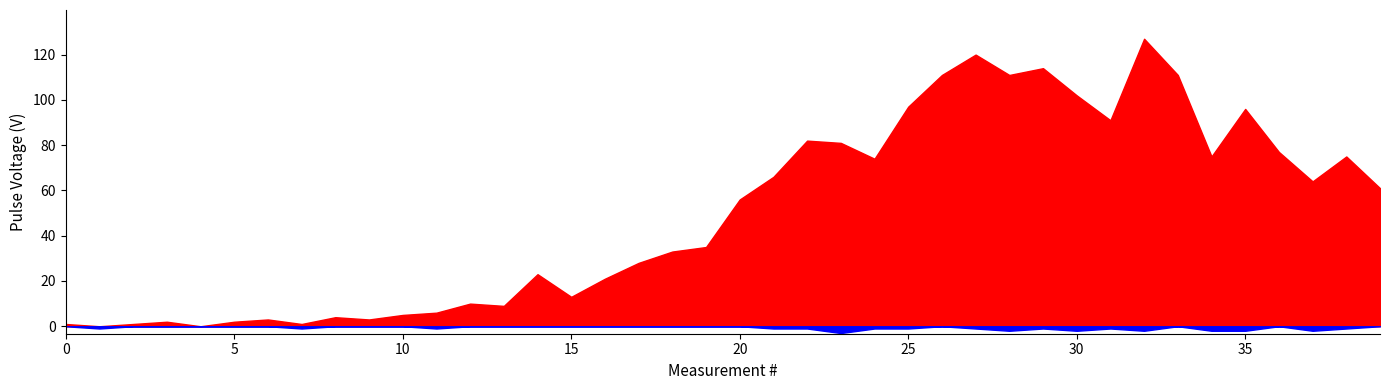

Rank the series by their average value, from lowest to highest.

1, 0